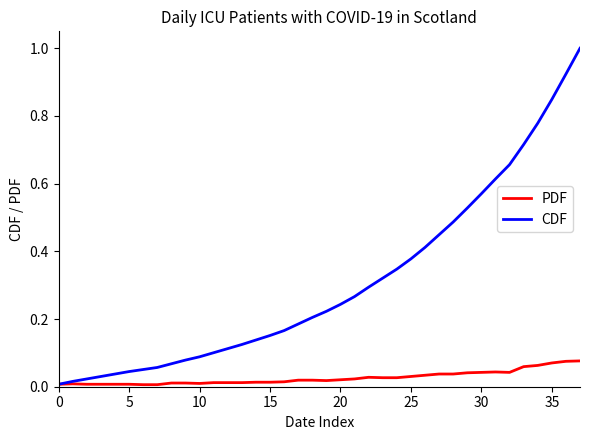

What is the maximum value shown in the chart?

1.0